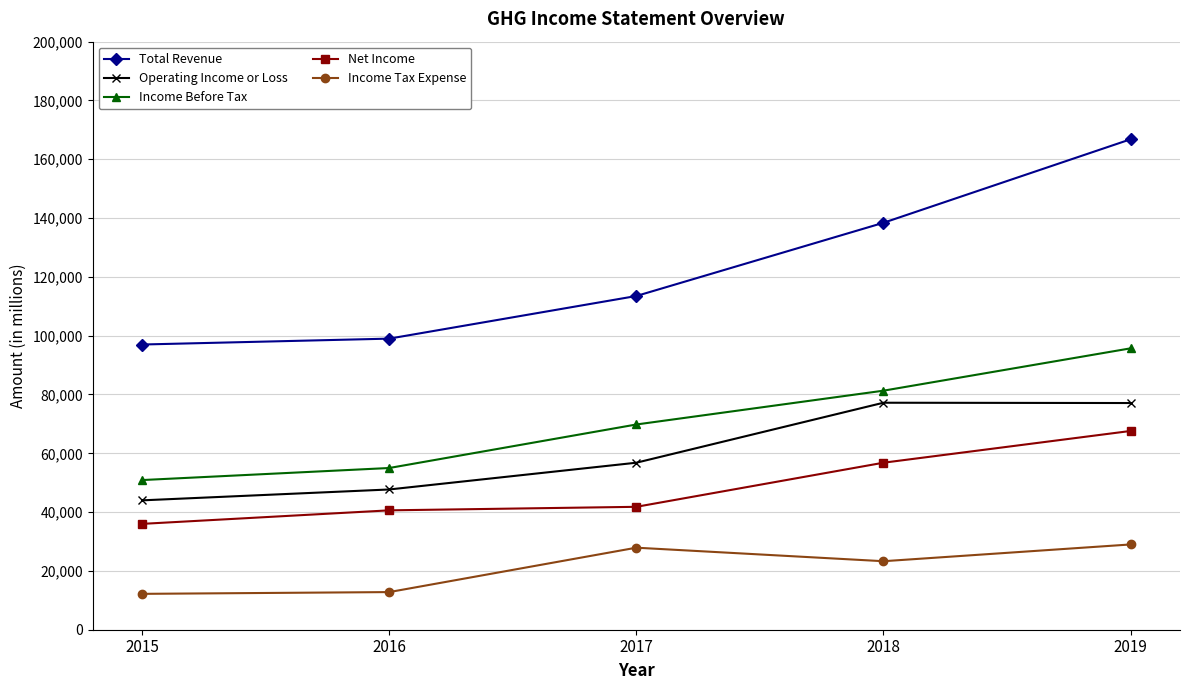

What is the minimum value shown in the chart?

12200